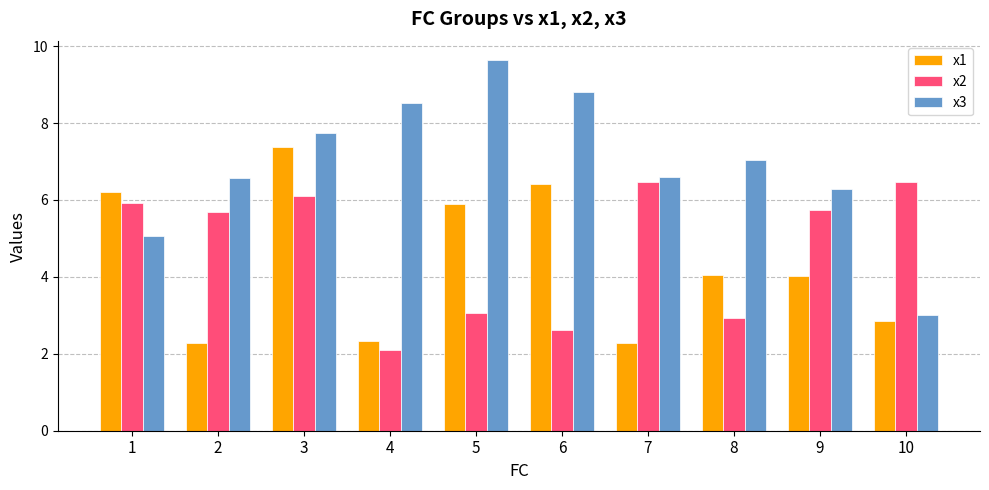

Rank the series by their maximum value, from highest to lowest.

x3, x1, x2